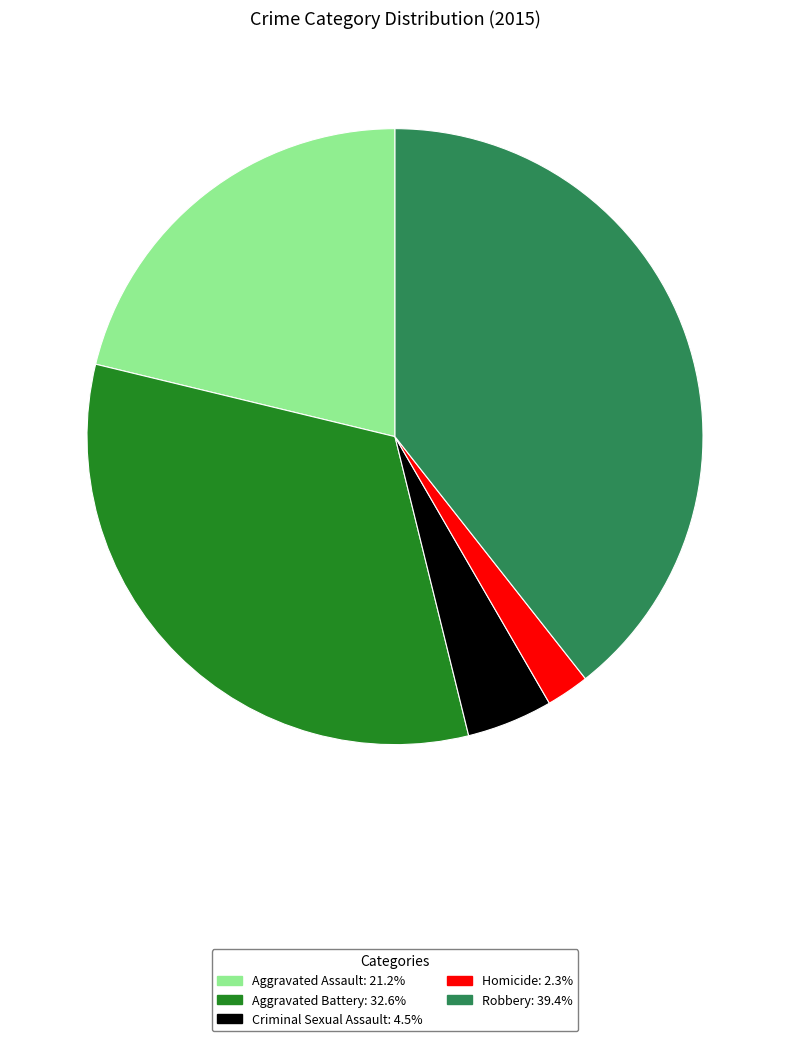

Do Aggravated Assault and Criminal Sexual Assault together represent more than half of the pie?

No